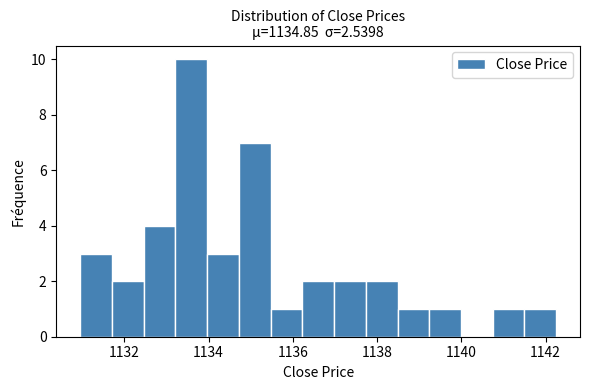

Read against the x-axis, roughly where is the centre of the tallest bar?

1133.6